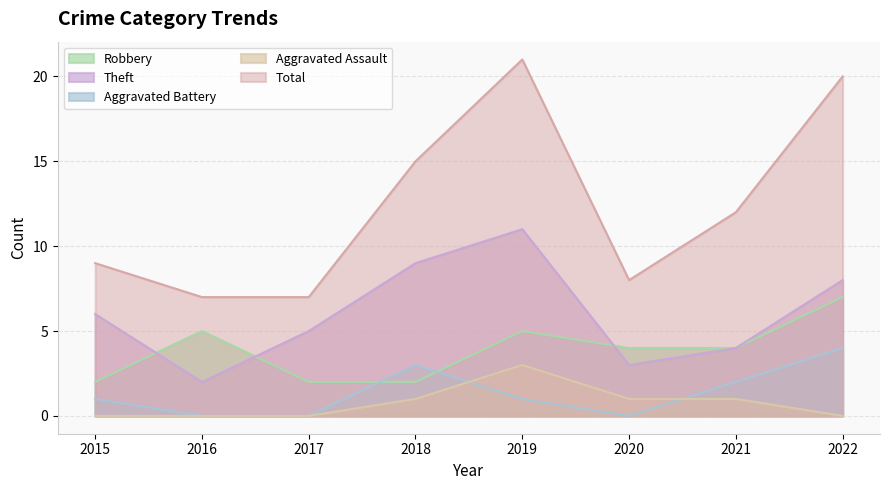

True or false: Aggravated Battery and Total intersect in this chart.

False